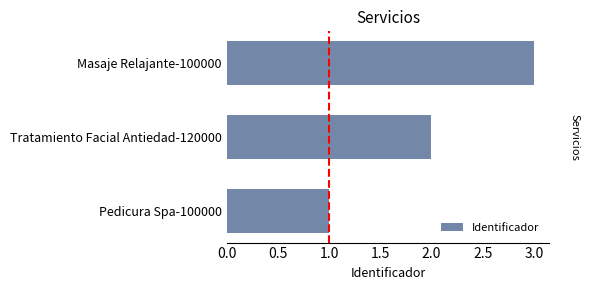

What is the minimum value shown in the chart?

1